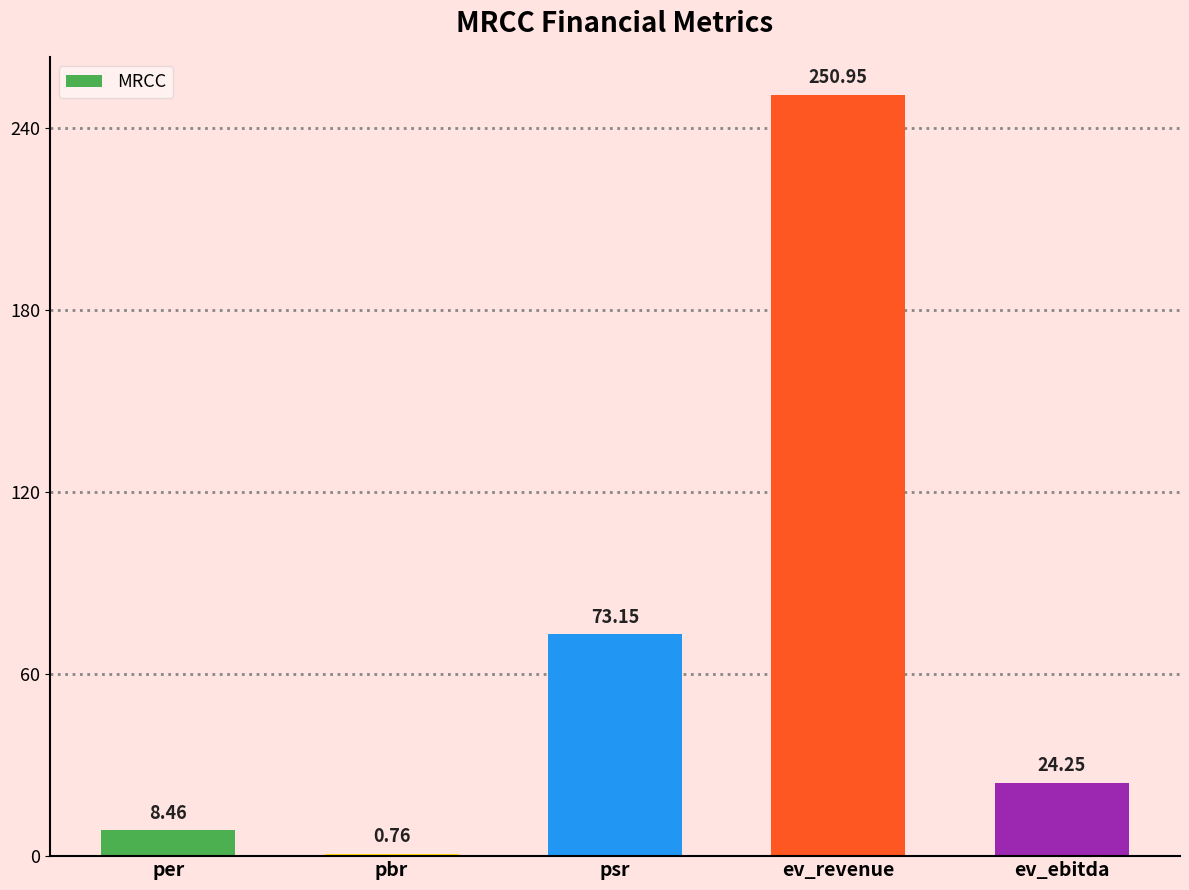

What is the average value?

71.5